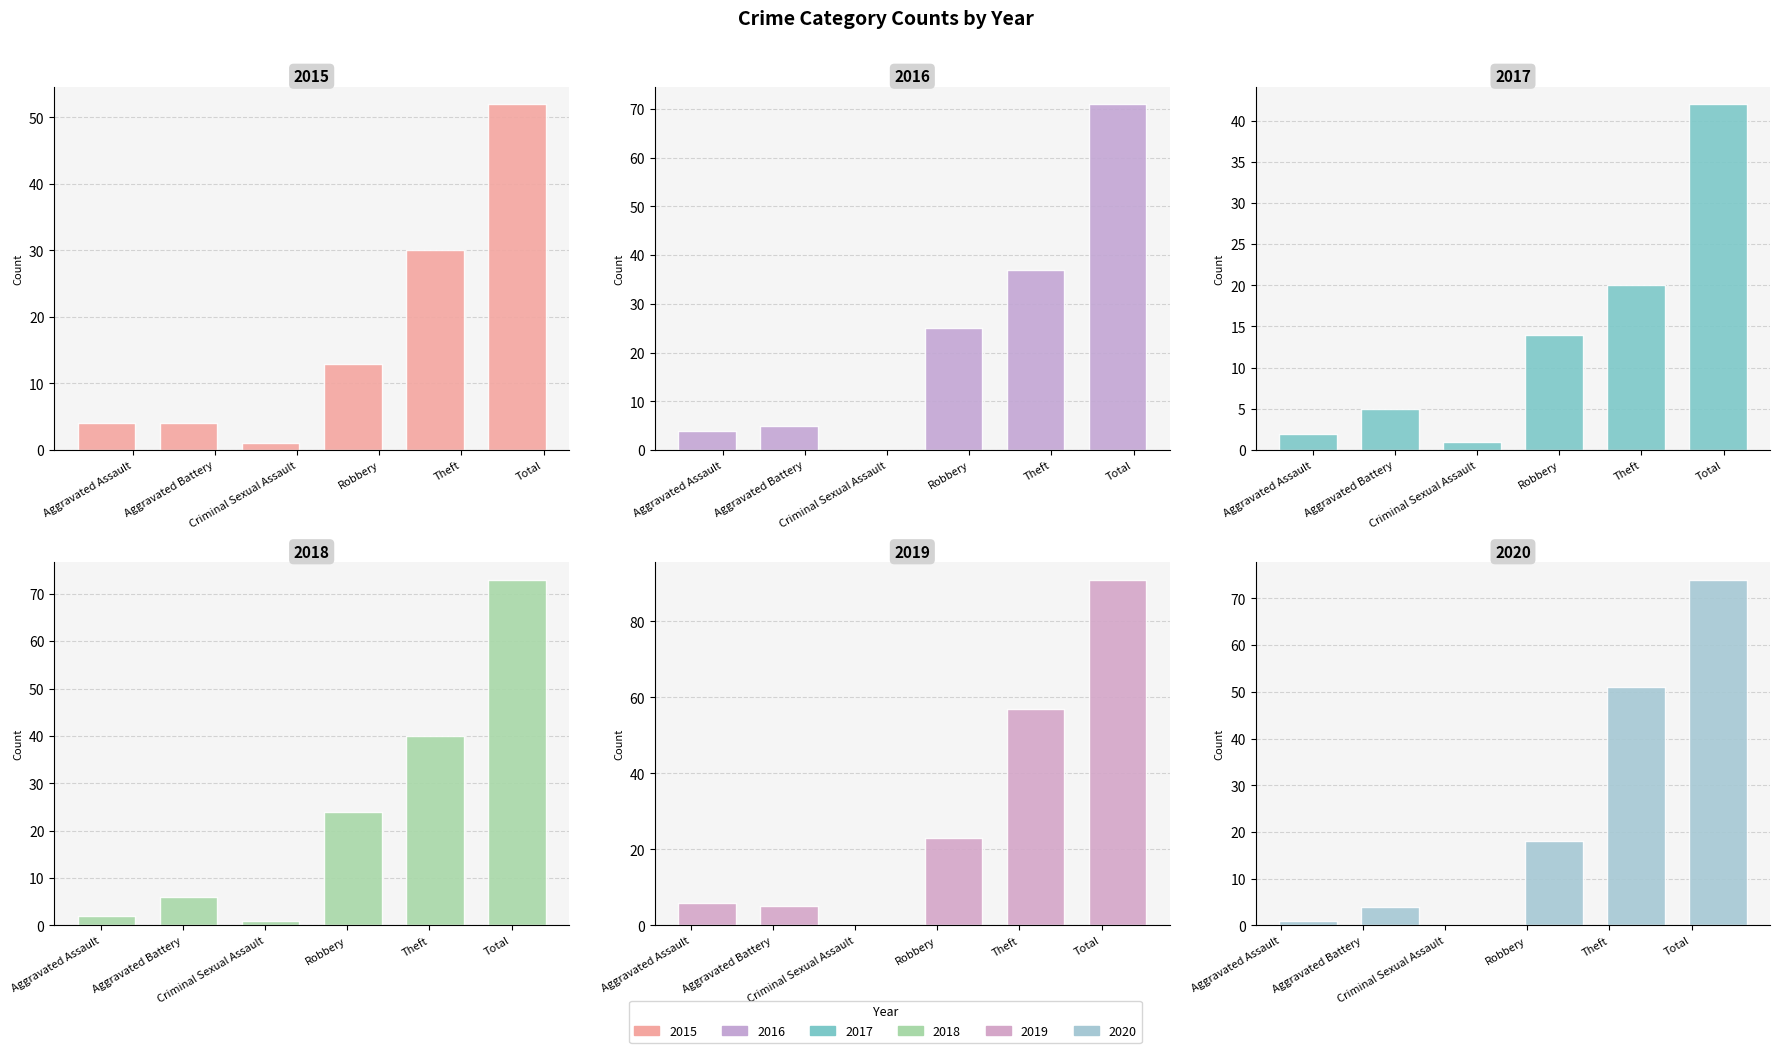

Which series has the widest spread of values?

2019